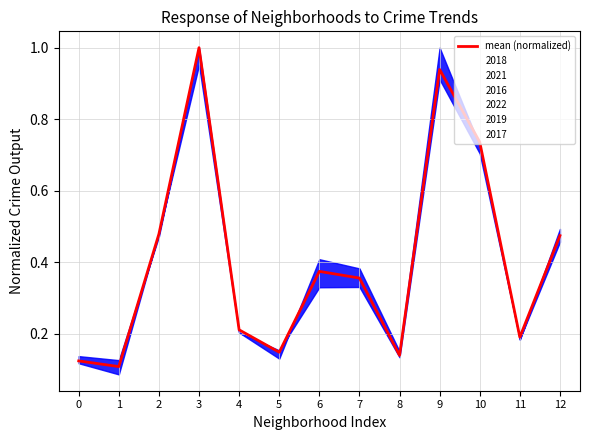

True or false: the data has more than 0 interior local peaks.

True